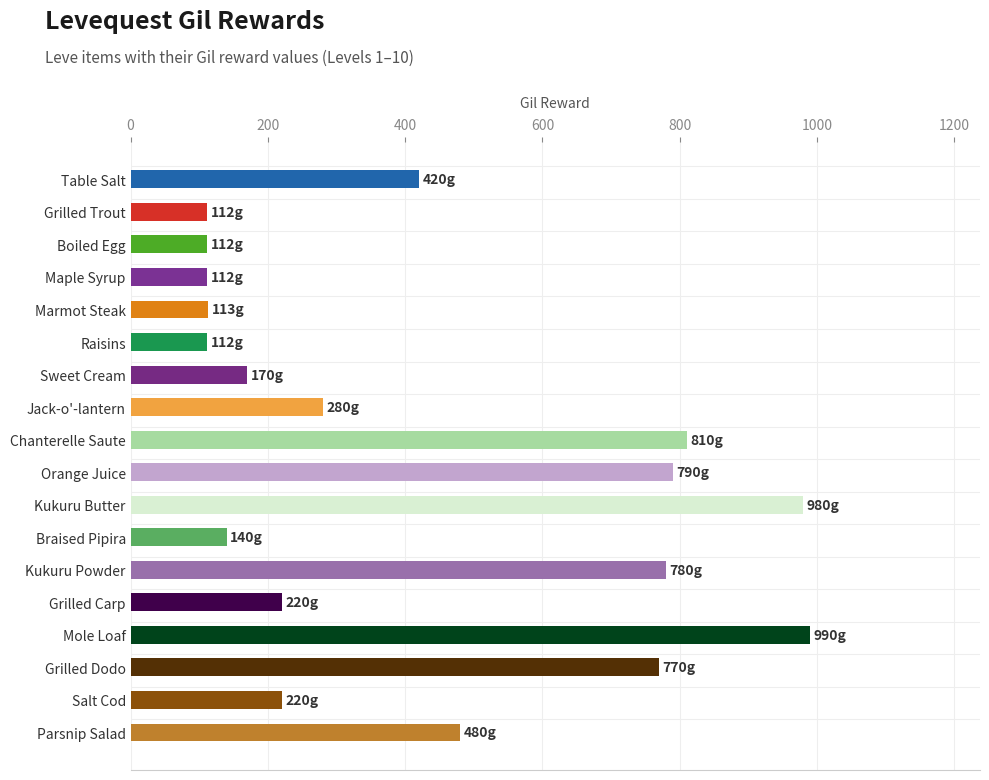

What is the change in value from Maple Syrup to Braised Pipira?

+28